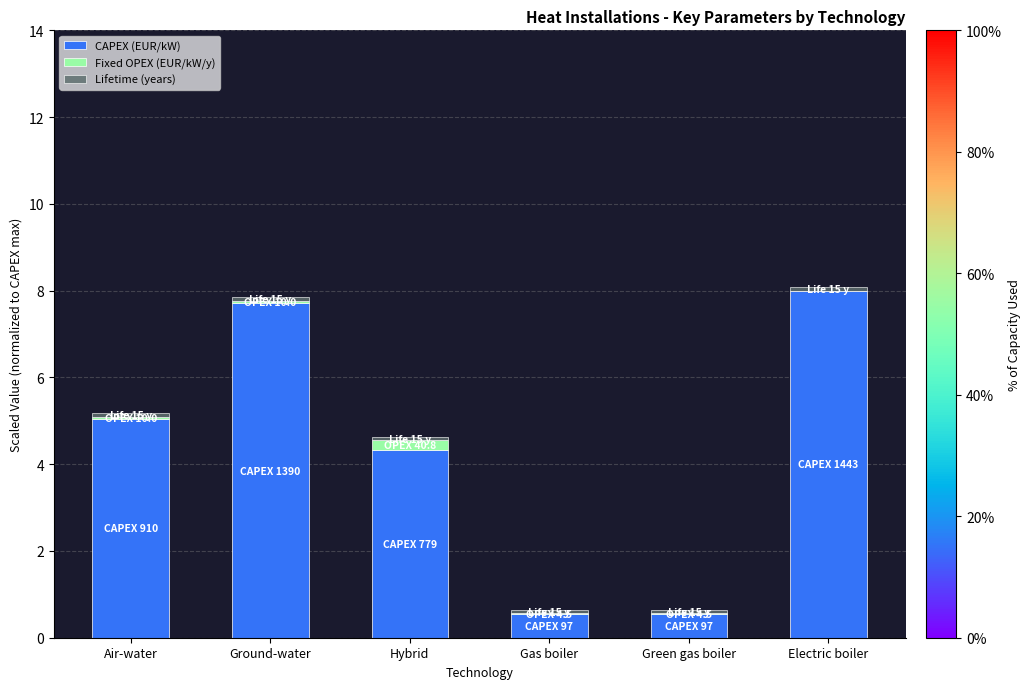

True or false: CAPEX (EUR/kW) has a value of 0.5 at Gas boiler.

True